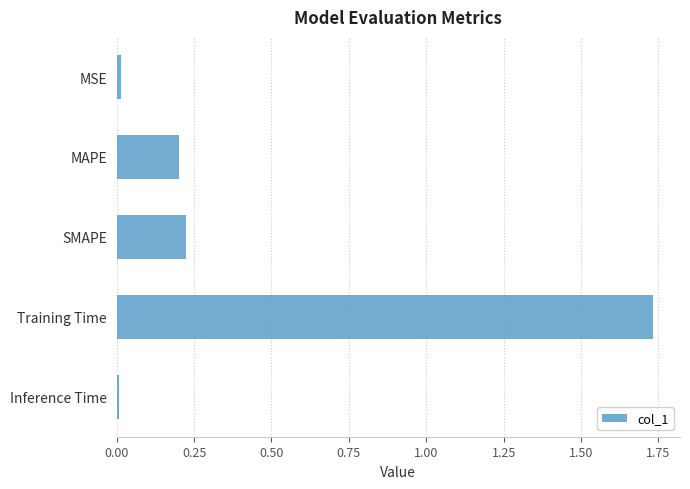

Which label corresponds to the largest value in the chart?

Training Time